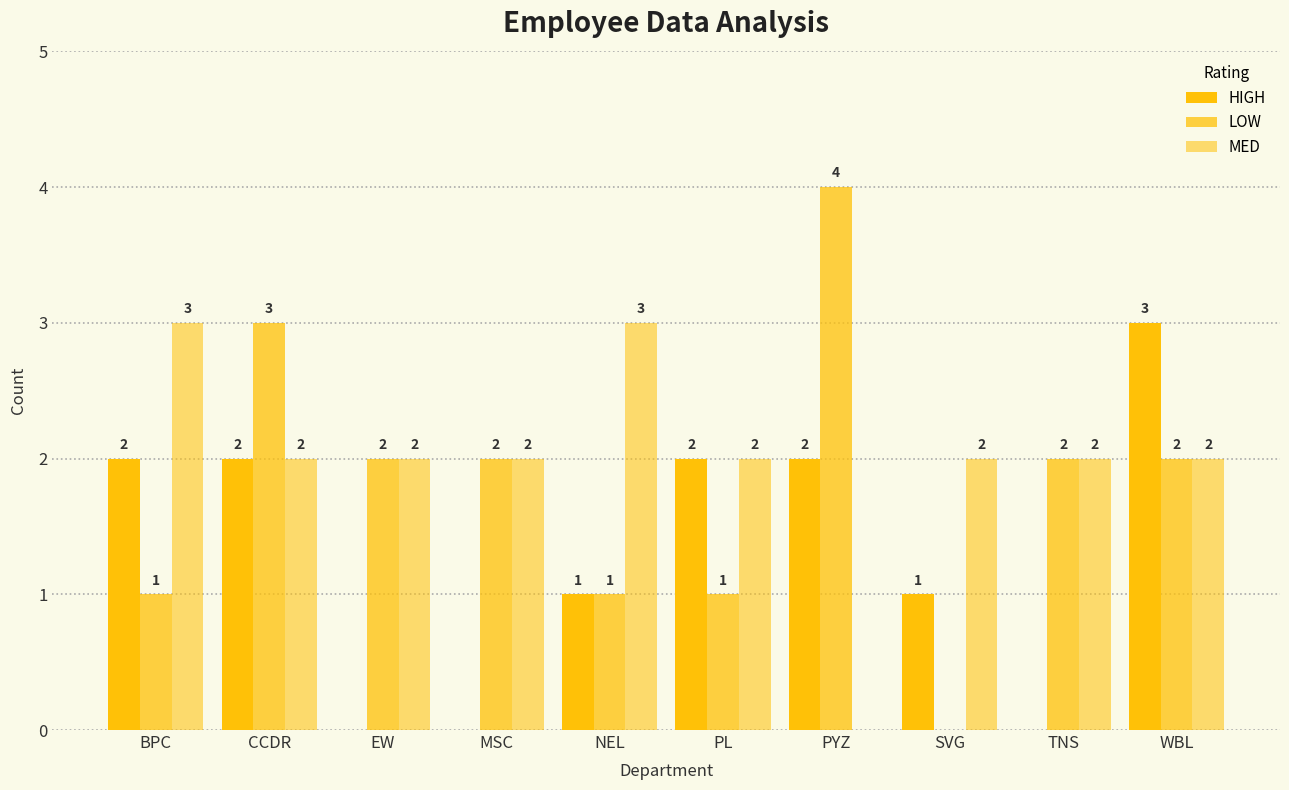

Which category has the lowest value in the HIGH series?

EW